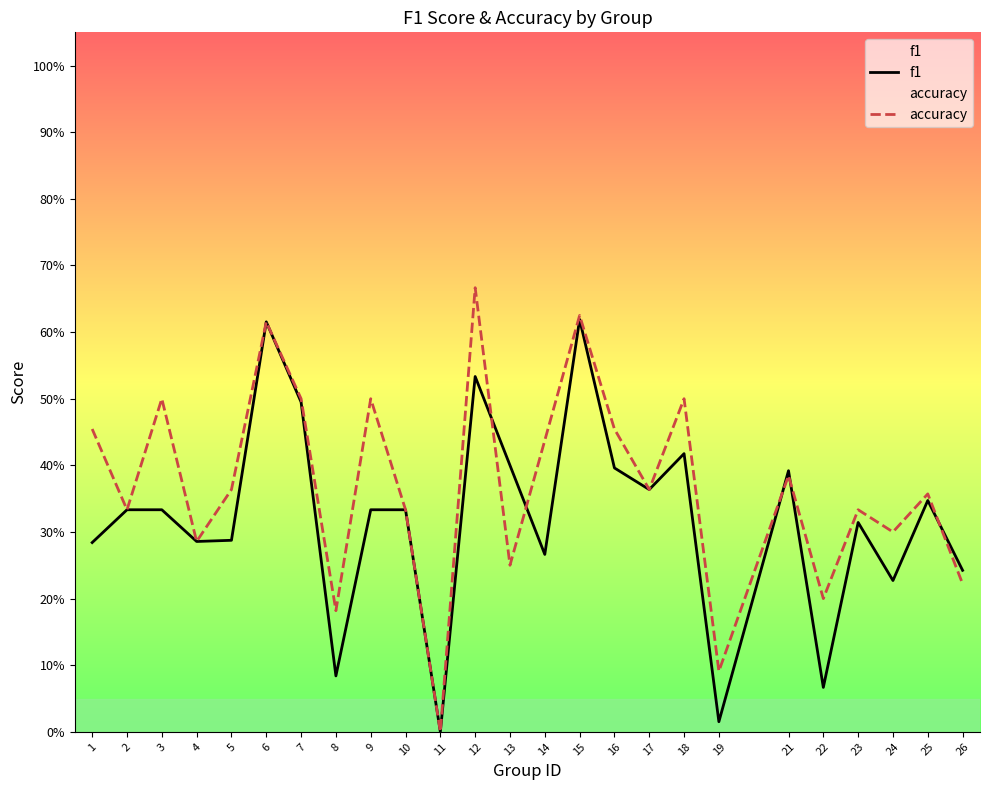

Reading left to right, extract all data points from this chart.

f1: 1=0.3	2=0.3	3=0.3	4=0.3	5=0.3	6=0.6	7=0.5	8=0.1	9=0.3	10=0.3	11=0.0	12=0.5	13=0.4	14=0.3	15=0.6	16=0.4	17=0.4	18=0.4	19=0.0	21=0.4	22=0.1	23=0.3	24=0.2	25=0.3	26=0.2
accuracy: 1=0.5	2=0.3	3=0.5	4=0.3	5=0.4	6=0.6	7=0.5	8=0.2	9=0.5	10=0.3	11=0.0	12=0.7	13=0.2	14=0.4	15=0.6	16=0.5	17=0.4	18=0.5	19=0.1	21=0.4	22=0.2	23=0.3	24=0.3	25=0.4	26=0.2